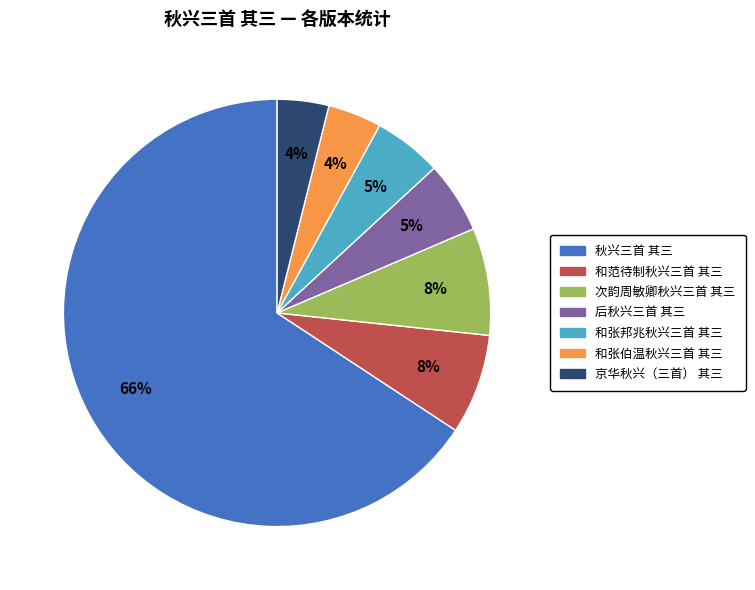

Which has a higher value, 和张伯温秋兴三首 其三 or 和张邦兆秋兴三首 其三?

和张邦兆秋兴三首 其三